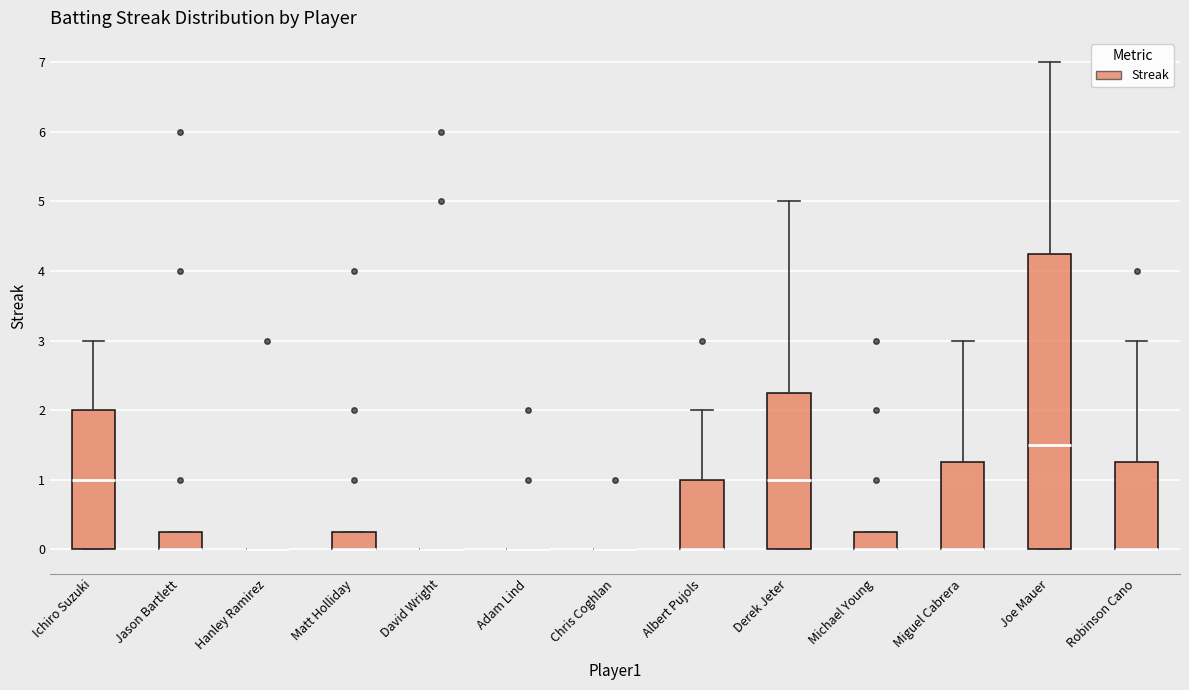

Comparing the boxes themselves (not the whiskers), which one is the tallest?

Joe Mauer